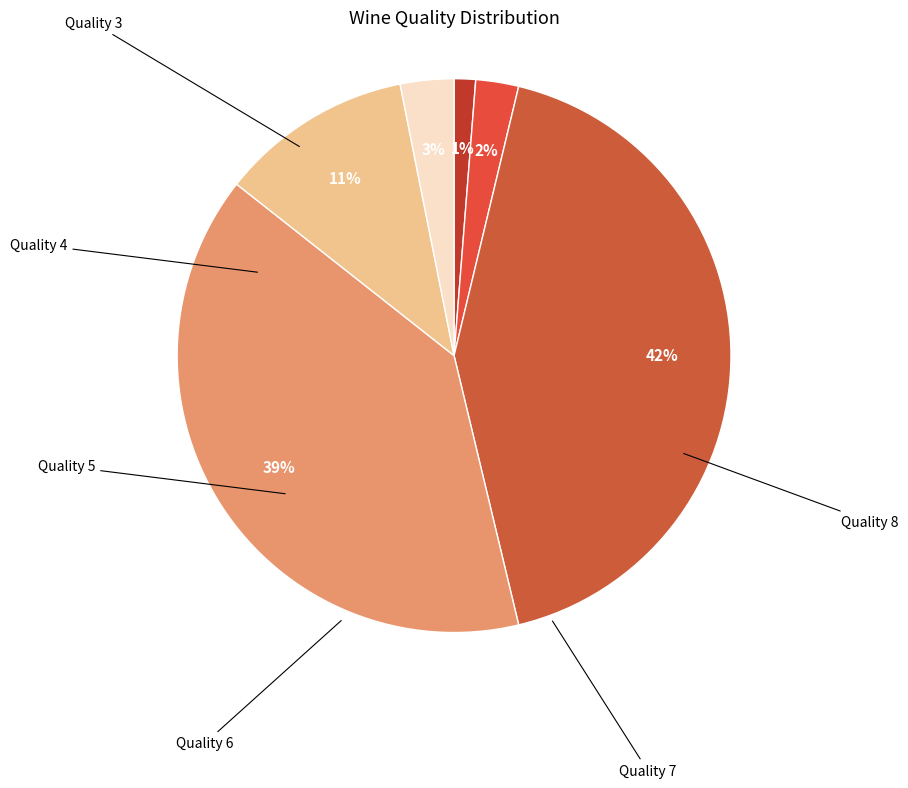

Rank the categories by value from highest to lowest.

Quality 7, Quality 6, Quality 4, Quality 3, Quality 5, Quality 8